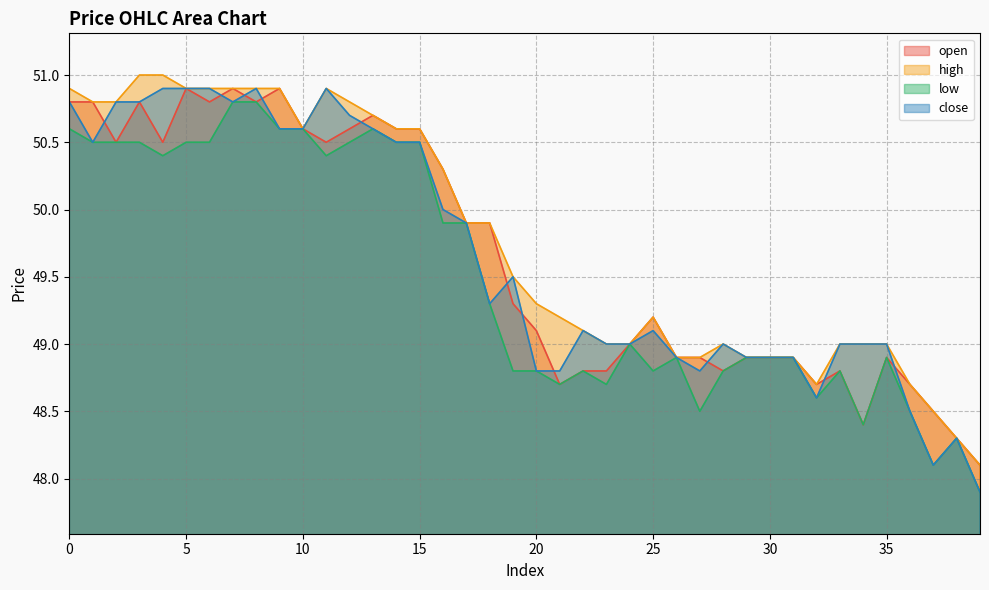

Which series changed the most between 14 and 29?

open